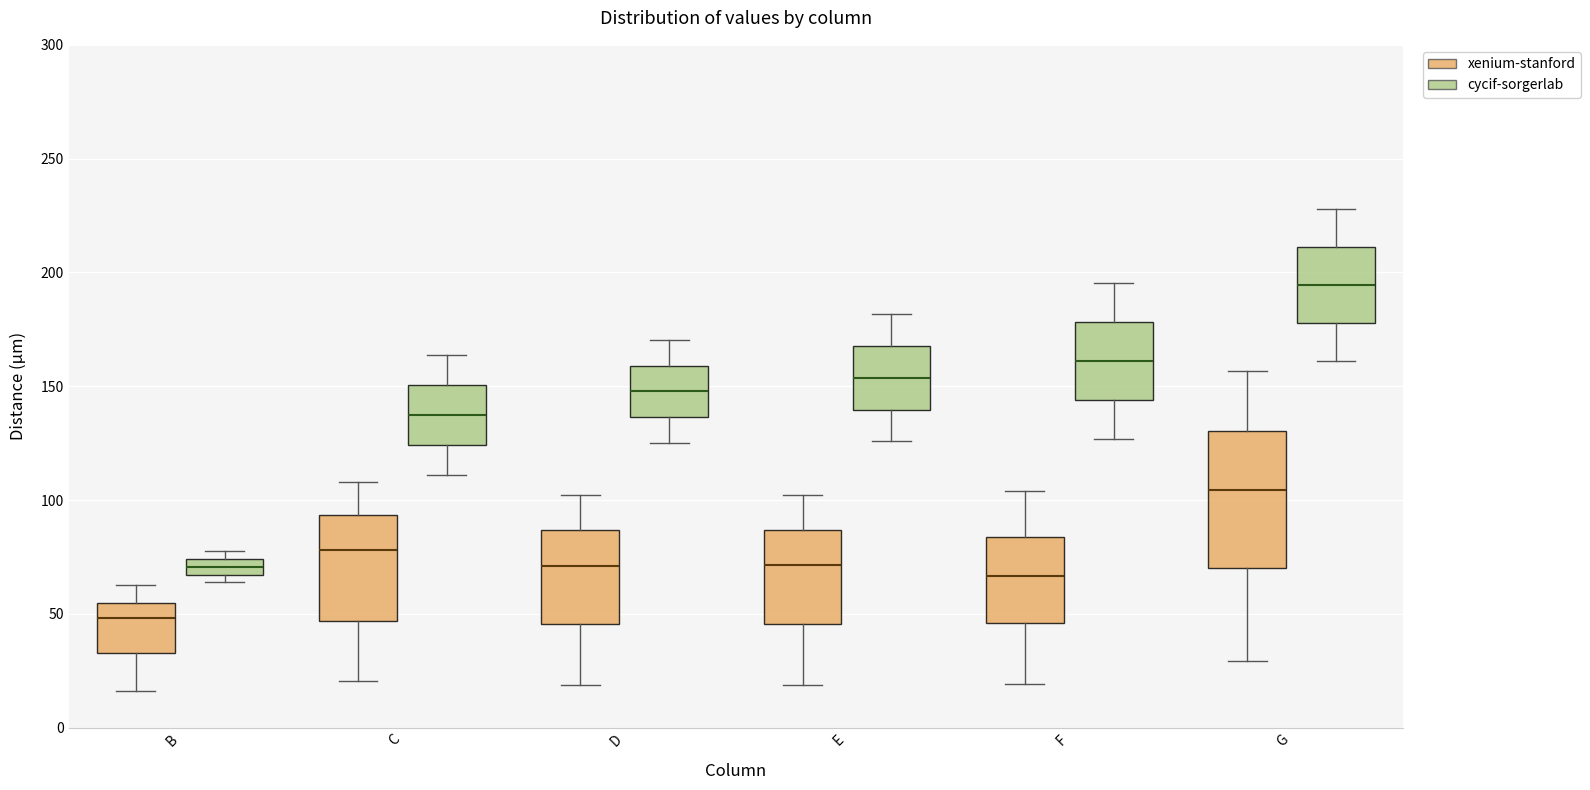

Where is the lower edge of the box for C (xenium-stanford) on the y-axis? The values are not printed on the chart, so give them approximately, as read against the axis.

45